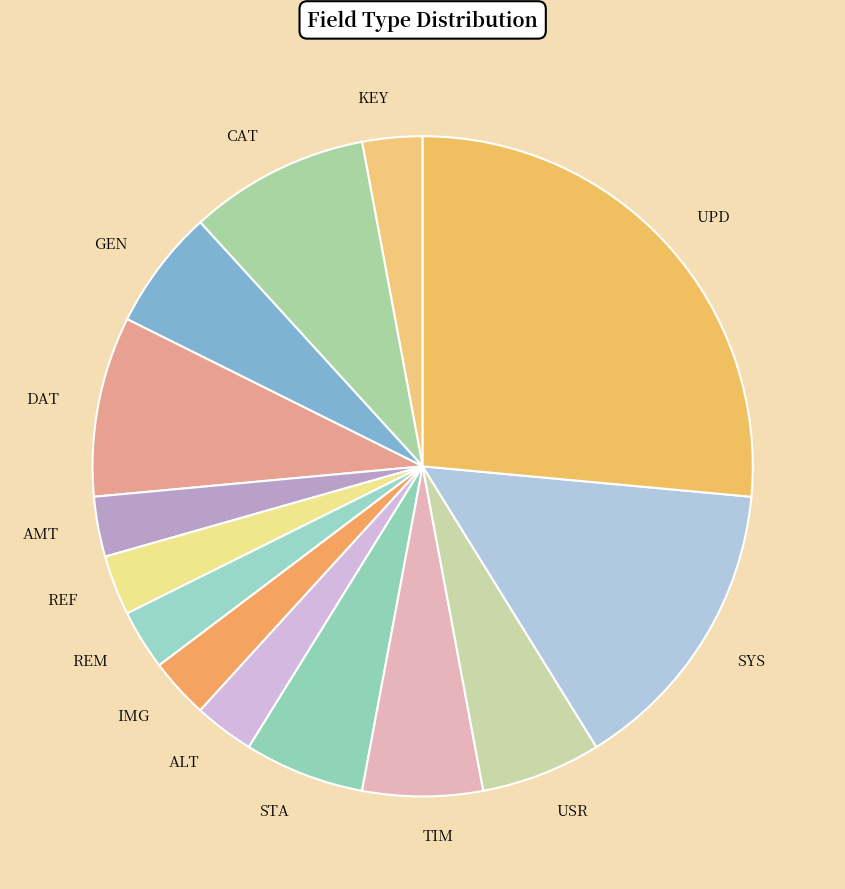

The SYS slice represents 23% of the pie. True or false?

False